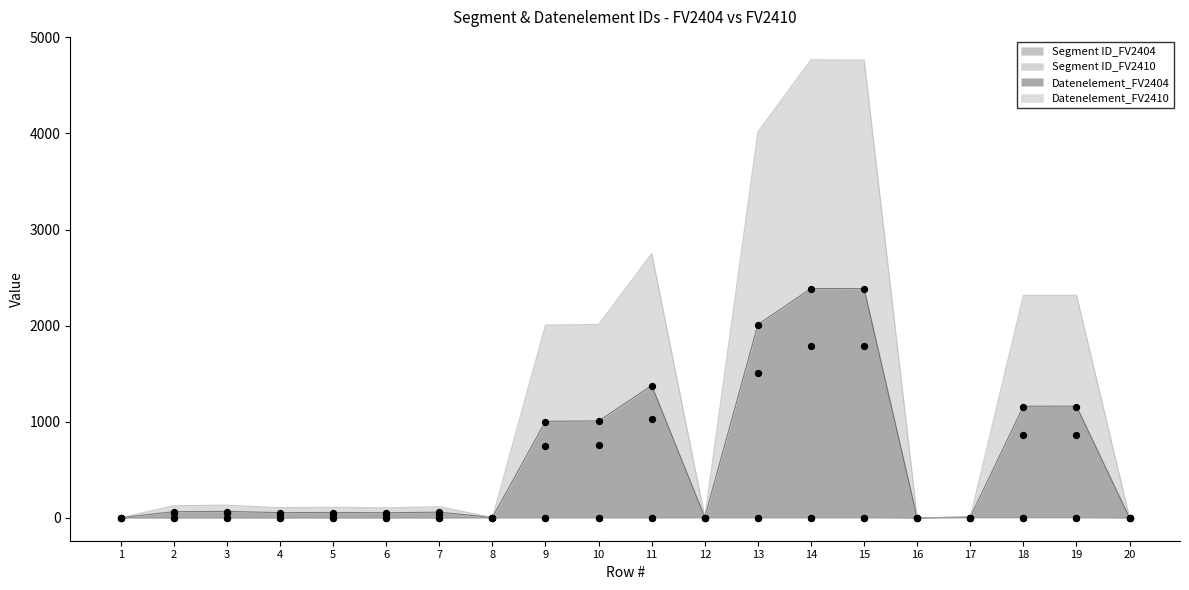

Is the value of Datenelement_FV2410 at 18 greater than the value of Segment ID_FV2410 at 19?

Yes